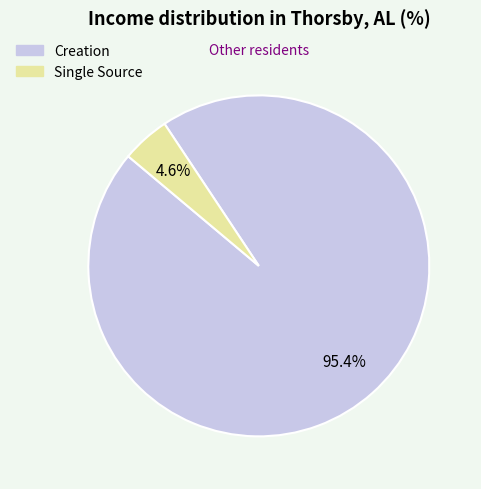

How much of the chart is everything except Single Source?

95.4%